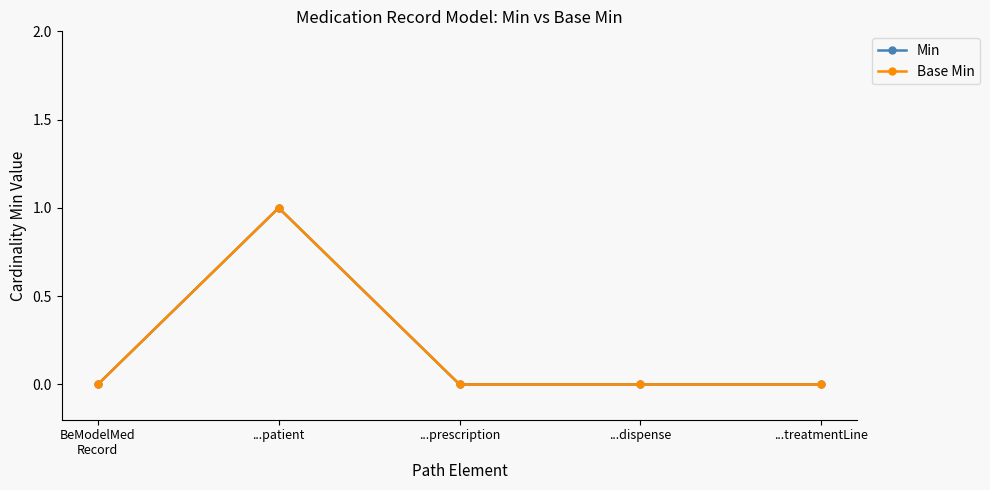

Is this an area chart (filled region under the line)?

No